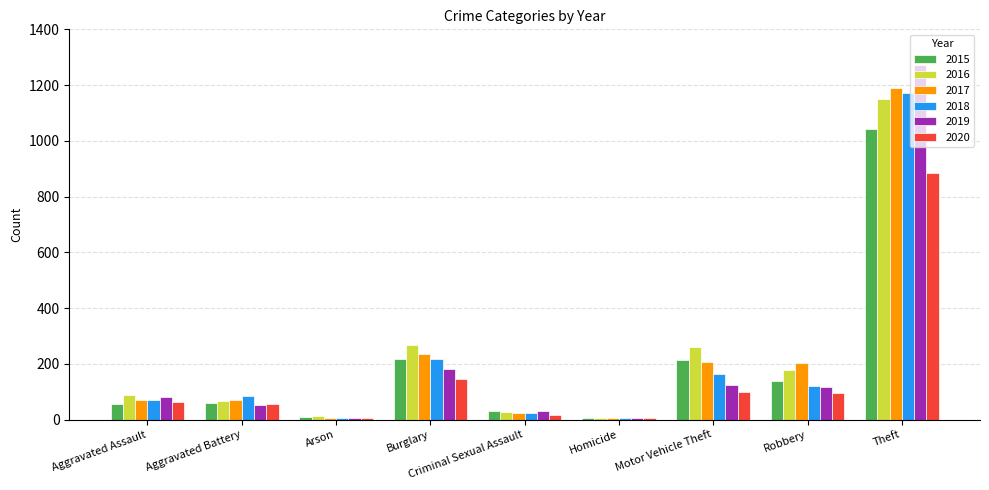

At which label is 2017 closest to 596?

Burglary